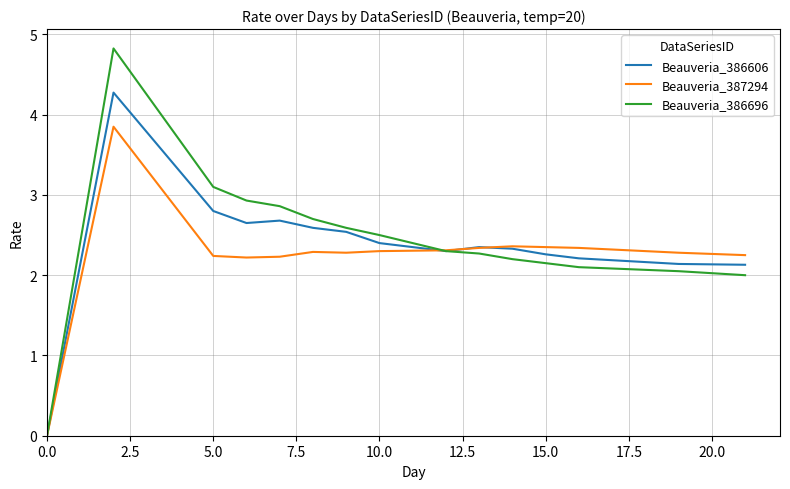

What is the maximum value shown in the chart?

4.8